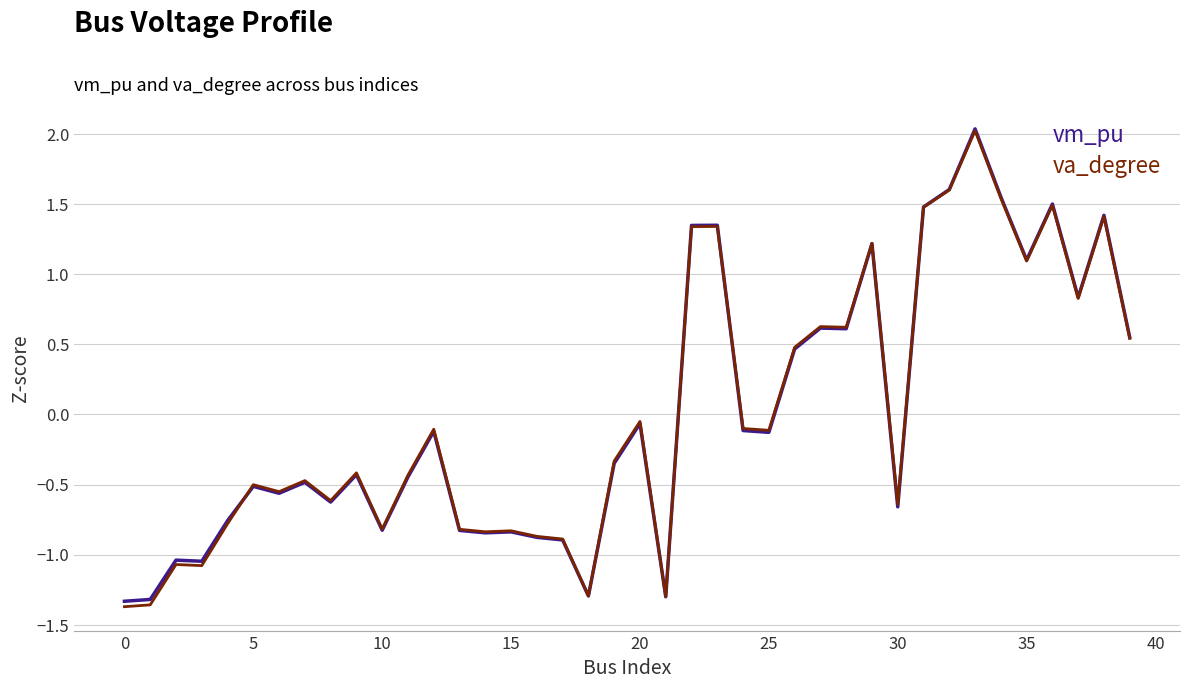

What is the greatest value displayed?

2.0